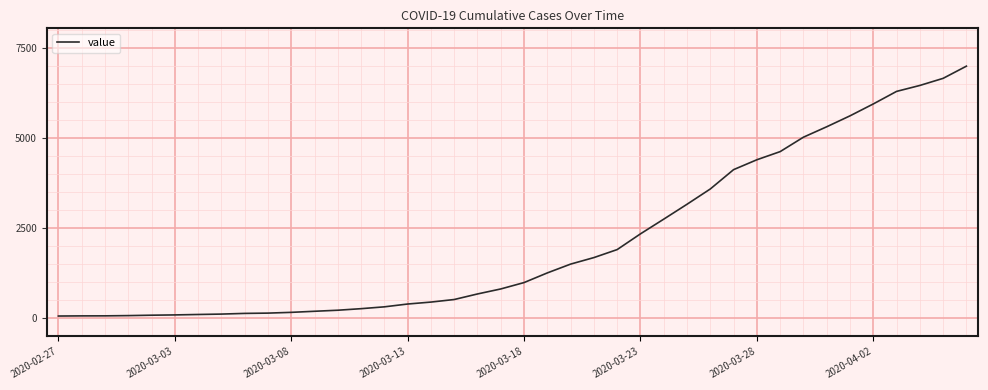

What is the difference between the maximum and minimum values?

6930